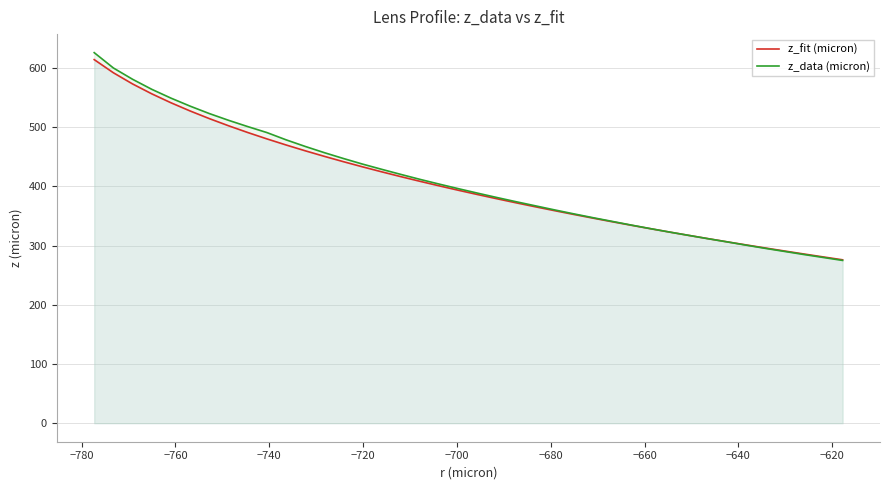

What is the sum of all z_data (micron) values?

16389.3